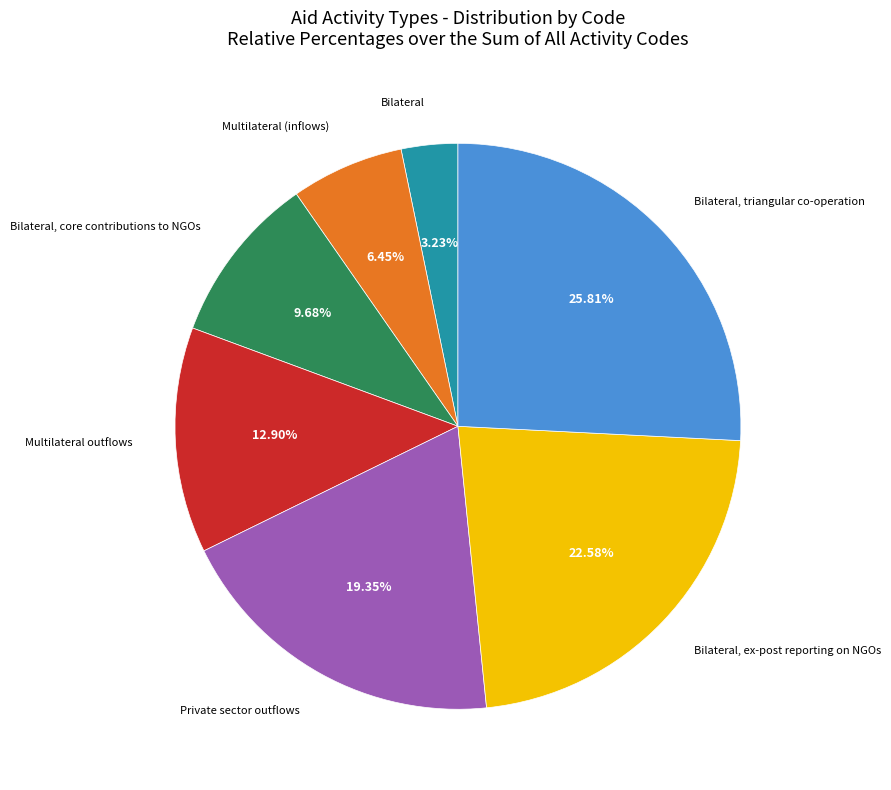

Is there a majority slice in this chart?

No